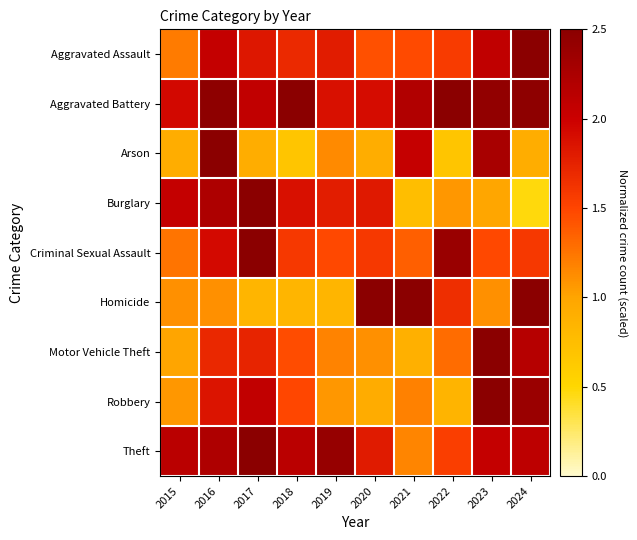

What is the total value across all series at 2020?

14.0